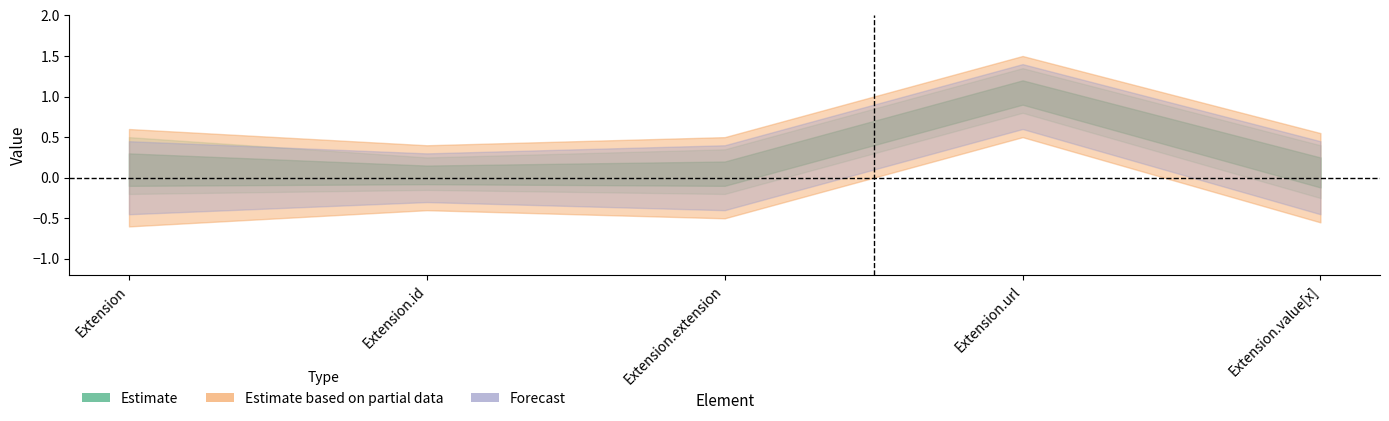

What is the difference between the maximum and minimum values in the Base Min series?

1